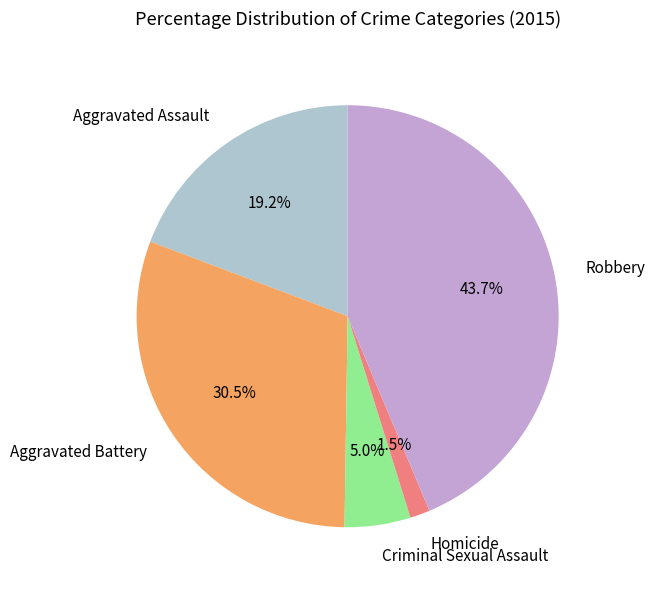

Between Aggravated Battery and Robbery, which is larger?

Robbery